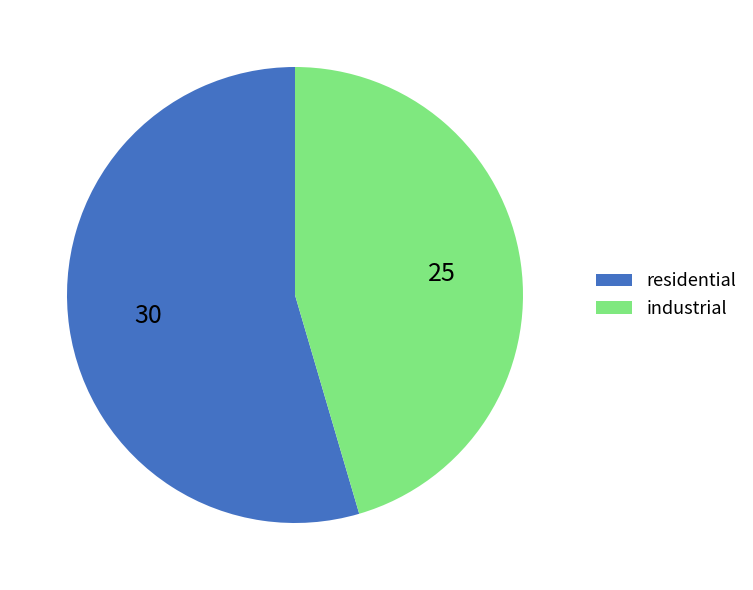

Is the sum of residential and industrial greater than half?

Yes